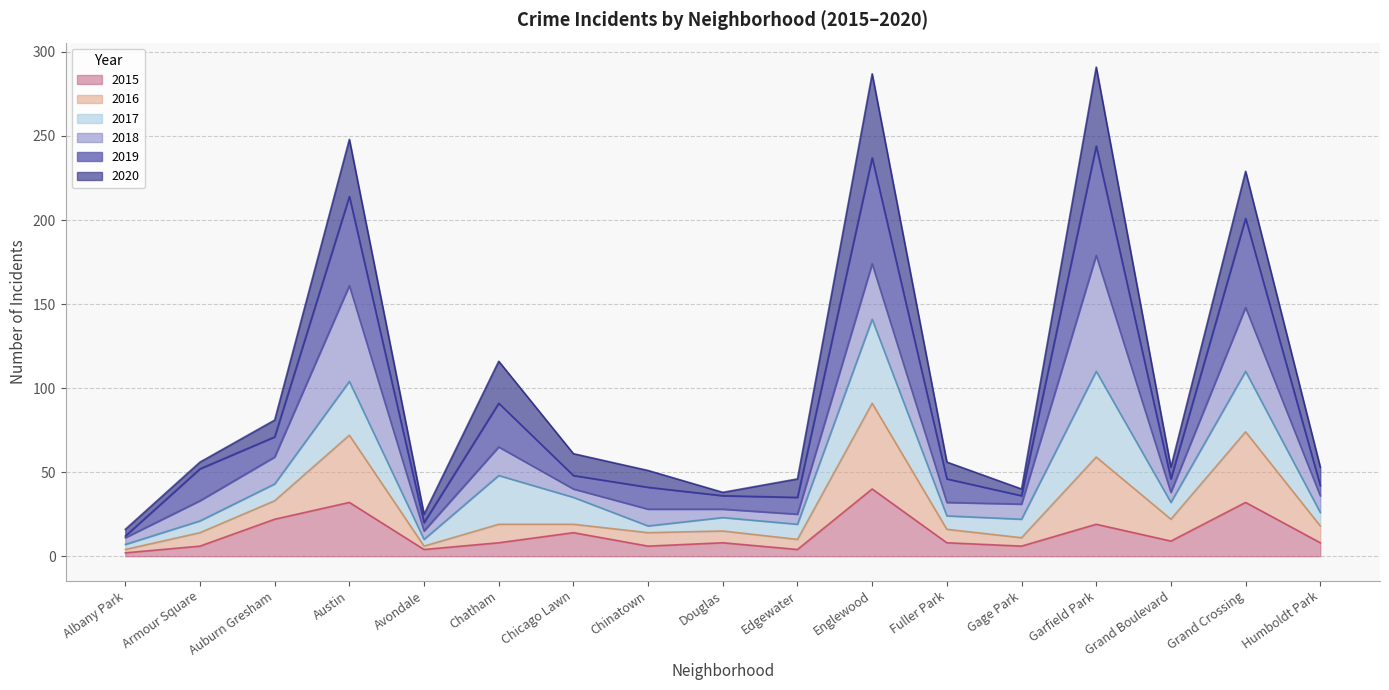

How many values in the 2015 series exceed 8?

7